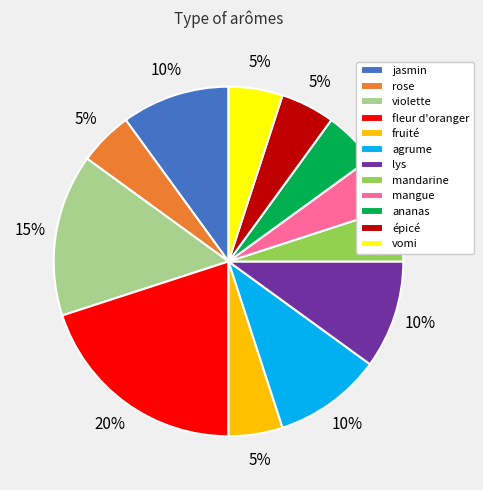

Is the sum of épicé and fleur d'oranger greater than half?

No